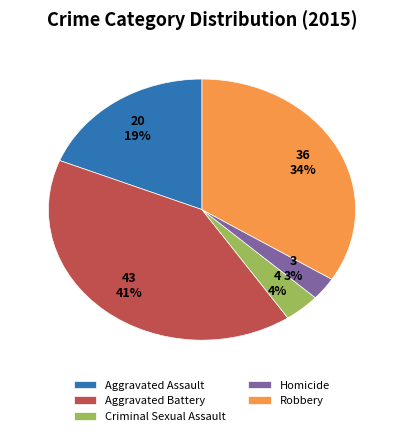

Count the number of slices in the pie.

5